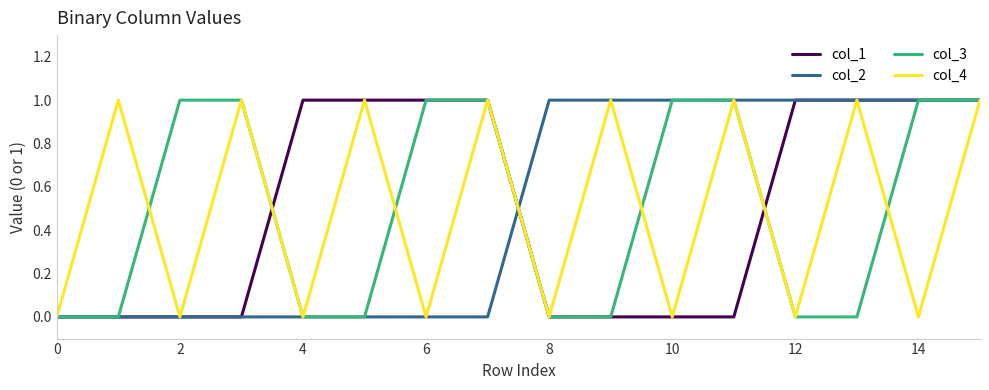

True or false: col_1 has more than 2 points higher than both neighbors.

False